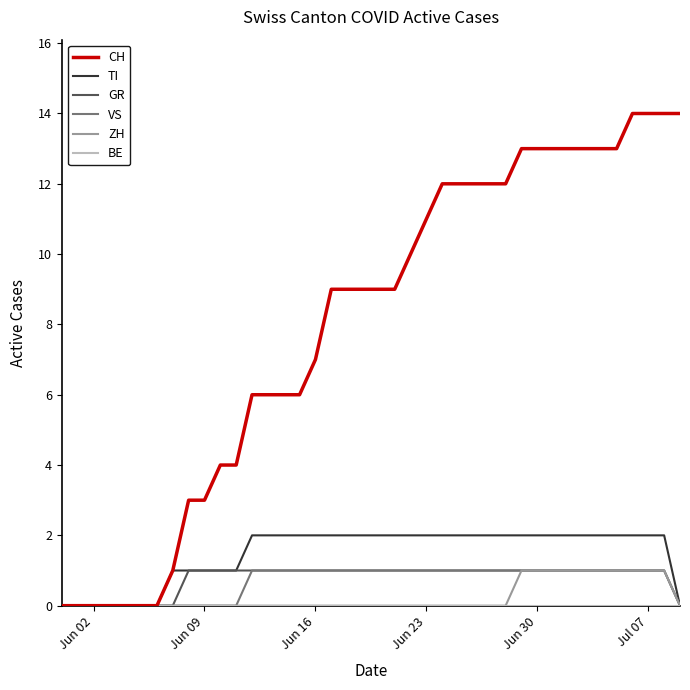

Which series has the largest total across all categories?

CH